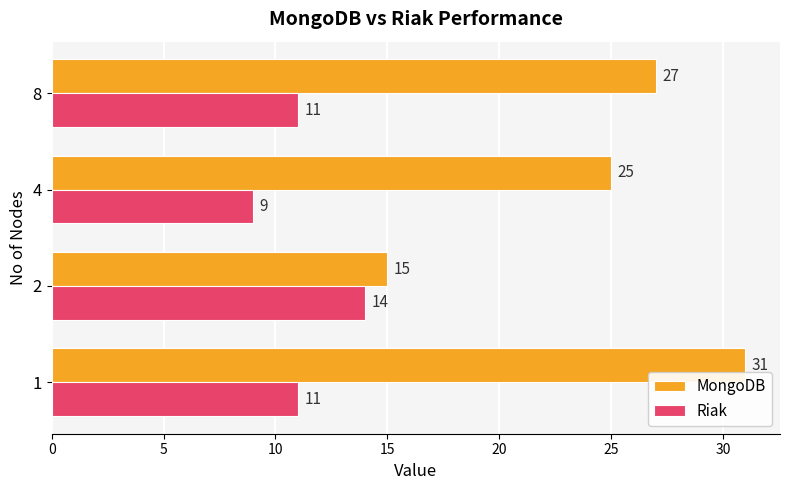

Which category has the highest value in the Riak series?

2